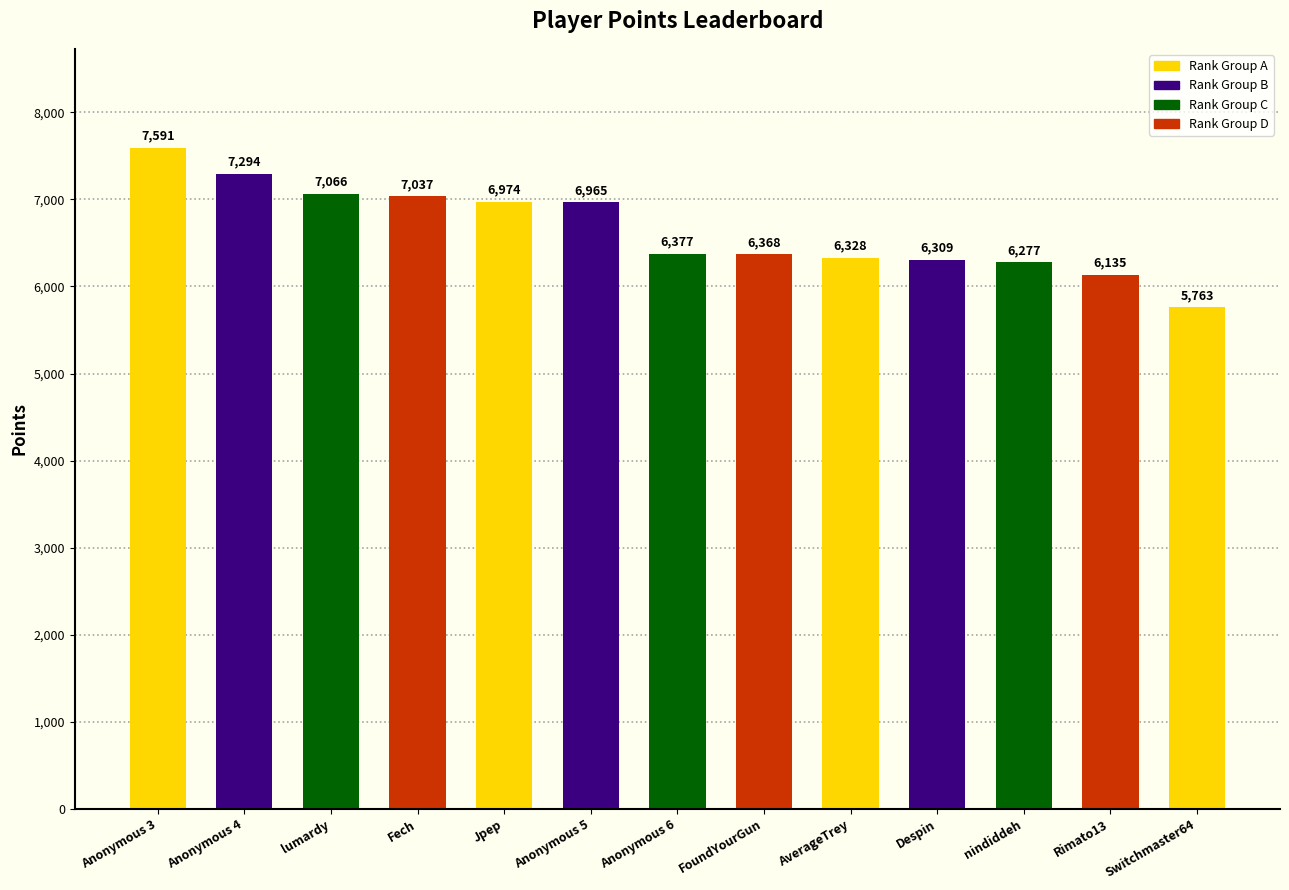

List the labels in order of value, largest first.

Anonymous 3, Anonymous 4, lumardy, Fech, Jpep, Anonymous 5, Anonymous 6, FoundYourGun, AverageTrey, Despin, nindiddeh, Rimato13, Switchmaster64